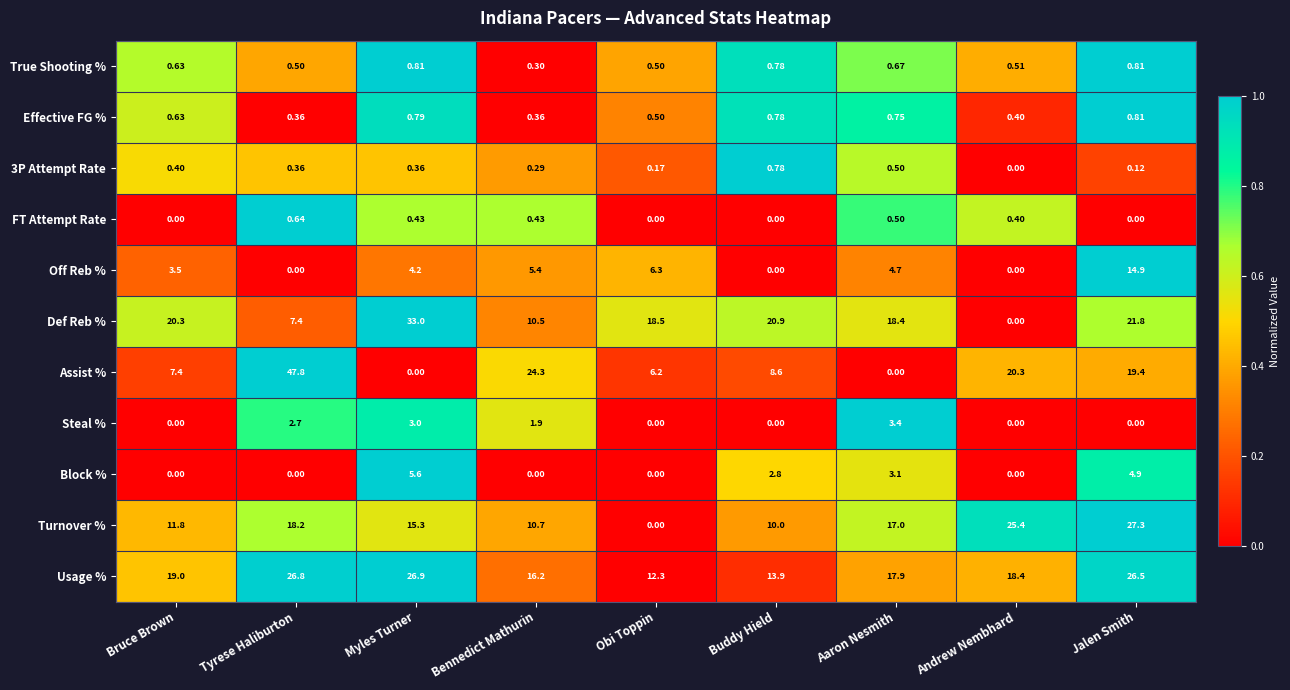

Which series has the widest spread of values?

Assist %